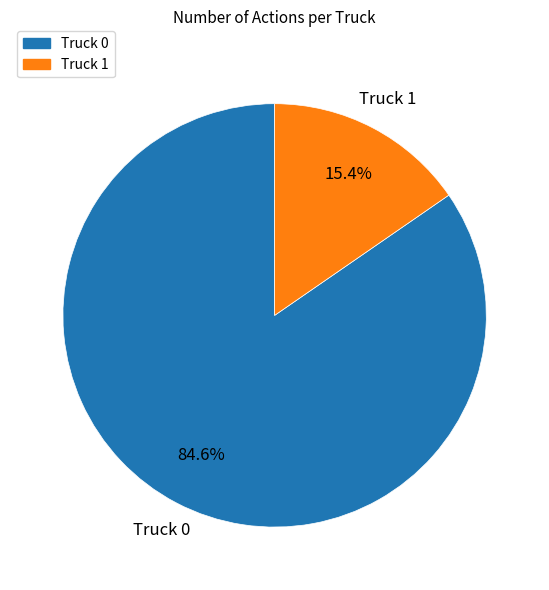

Is there a majority slice in this chart?

Yes